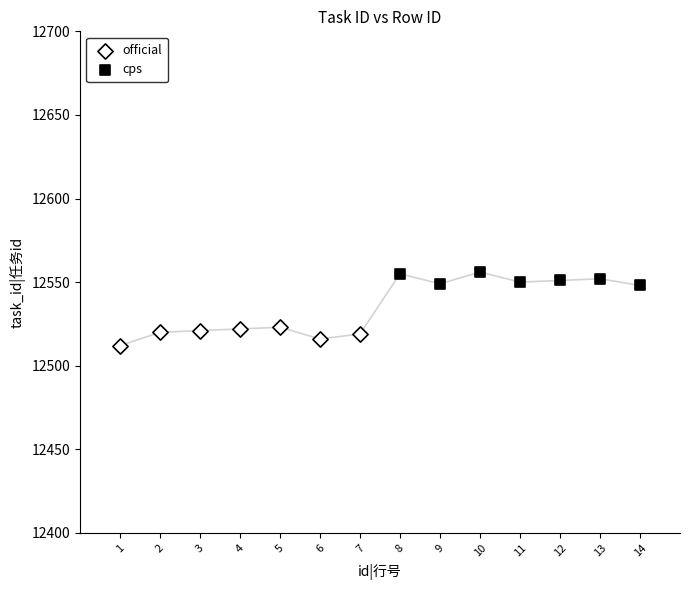

Which series reaches the maximum Y coordinate?

cps